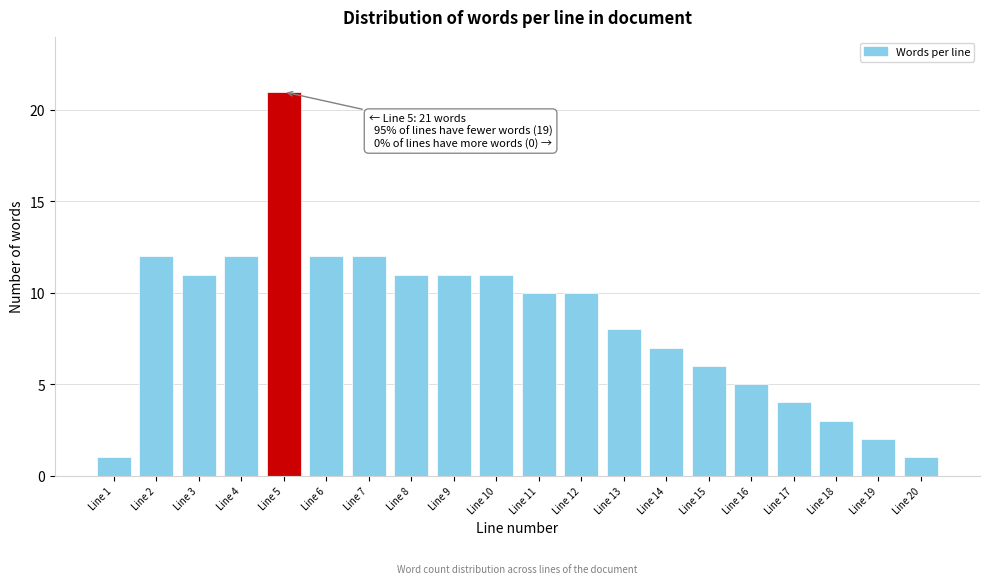

Reading left to right, what are all the values shown in this chart?

Line 1=1	Line 2=12	Line 3=11	Line 4=12	Line 5=21	Line 6=12	Line 7=12	Line 8=11	Line 9=11	Line 10=11	Line 11=10	Line 12=10	Line 13=8	Line 14=7	Line 15=6	Line 16=5	Line 17=4	Line 18=3	Line 19=2	Line 20=1